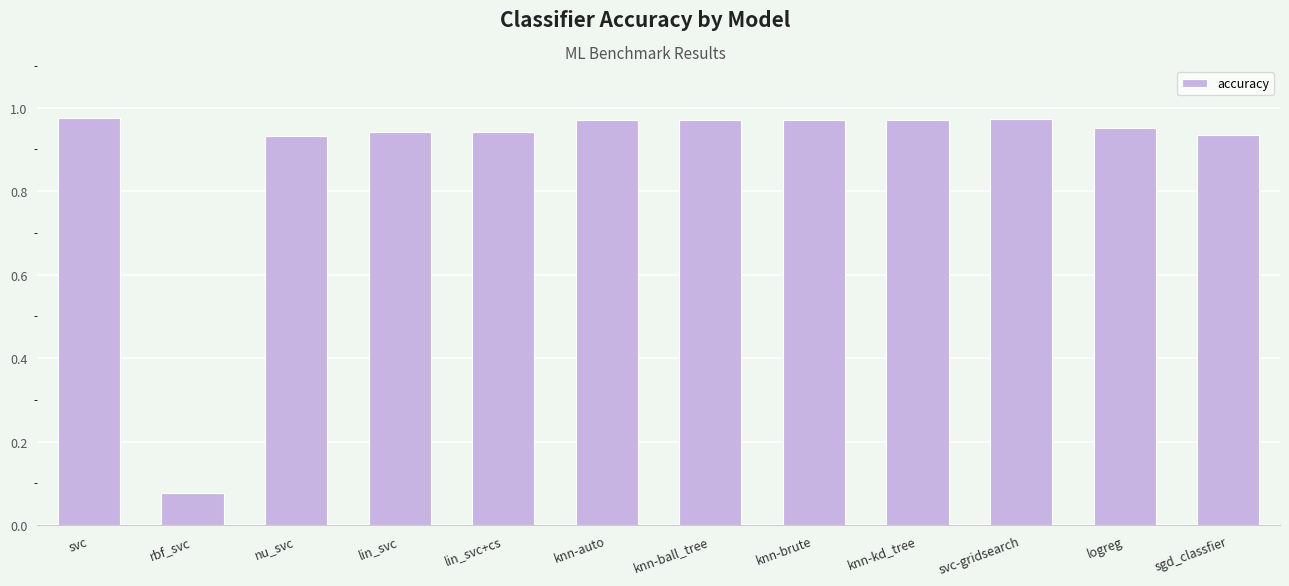

What is the label of the 9th bar from the left?

knn-kd_tree